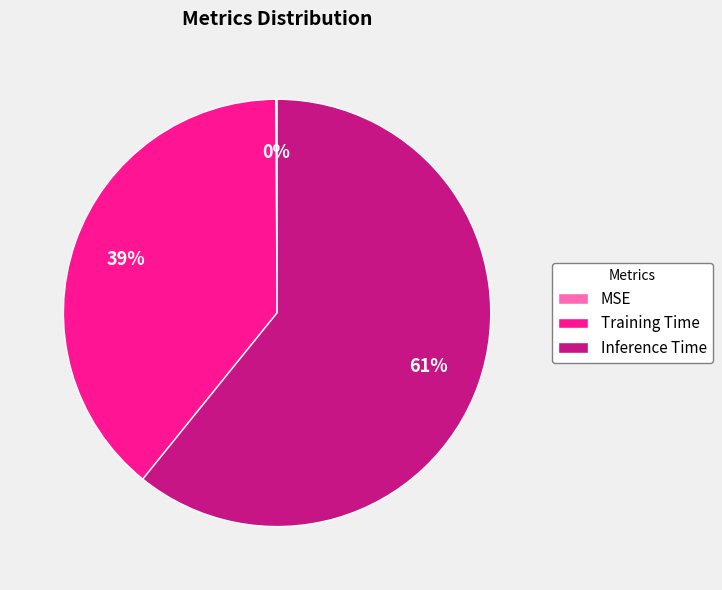

Is the sum of Inference Time and Training Time greater than half?

Yes